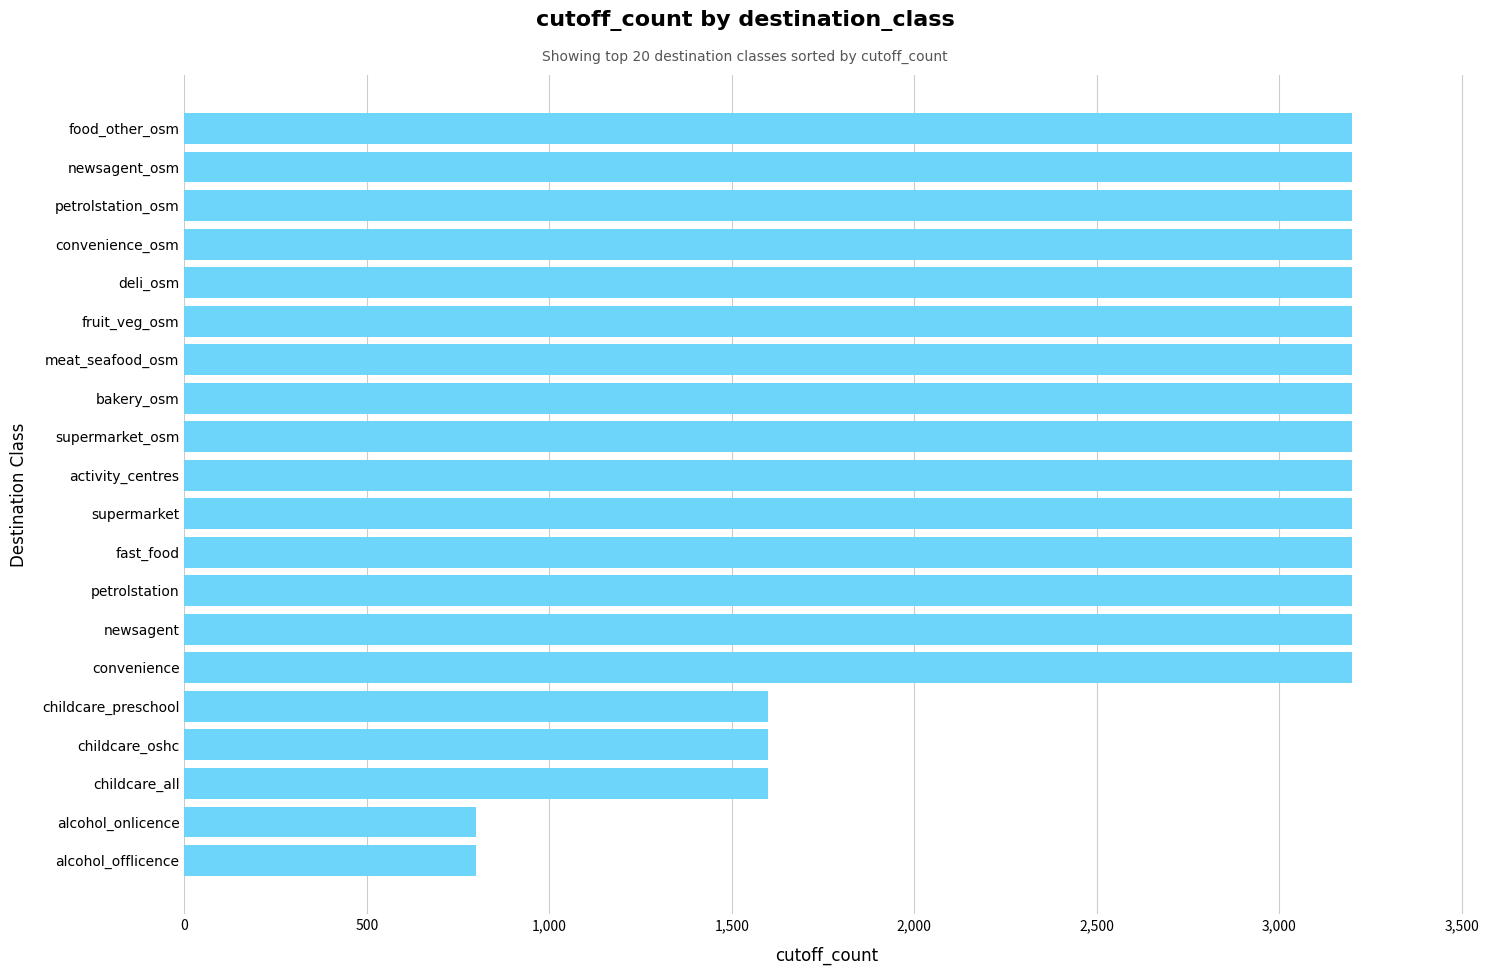

What is the difference between the maximum and second lowest values?

2400